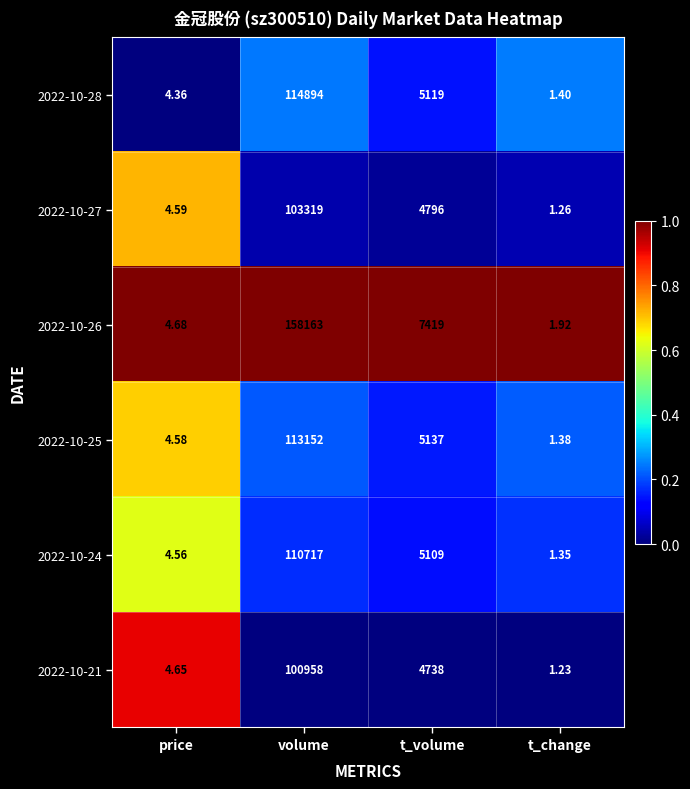

Where is 2022-10-21 nearest to the value 50479?

t_volume